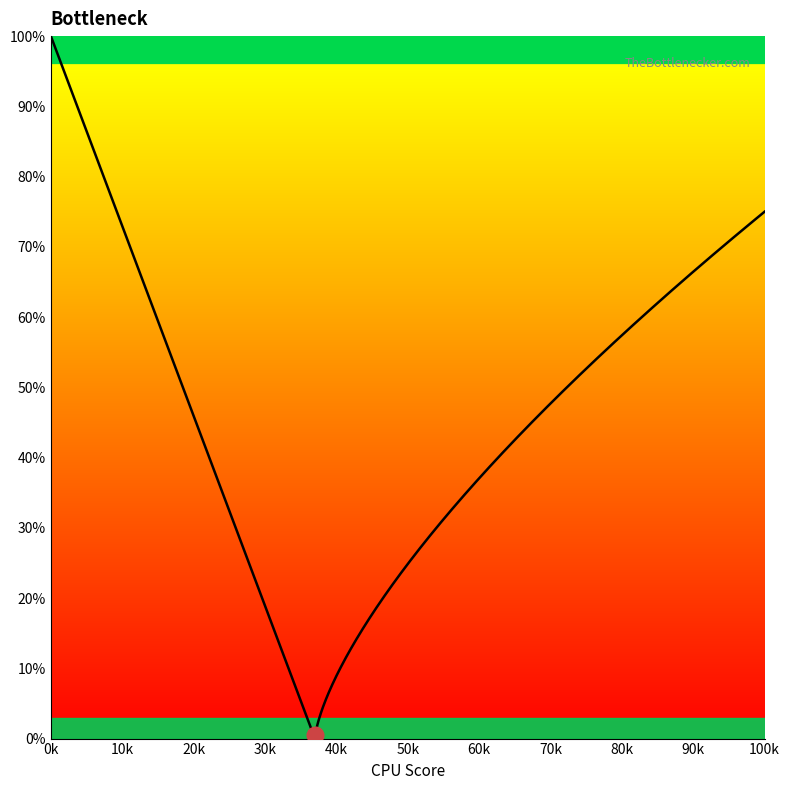

Does the chart display data point markers on the line(s)?

No